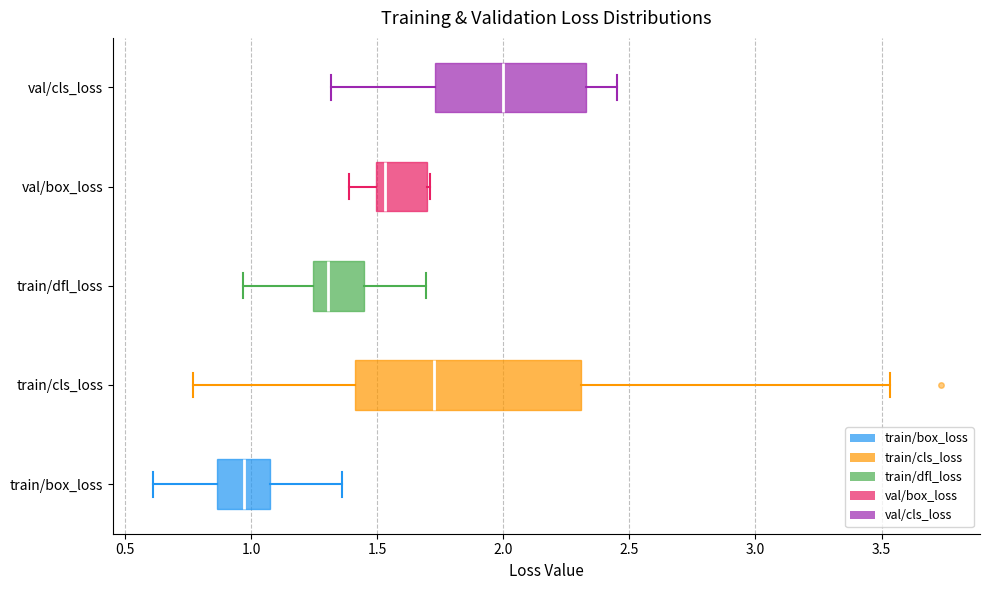

Reading bottom to top, transcribe this box plot: for each box, give where its median line is, the range the box spans, and where its two whiskers end, as read against the x-axis. The values are not printed on the chart, so give them approximately, as read against the axis.

train/box_loss: median 0.95, box 0.85 to 1.10, whiskers 0.60 to 1.35
train/cls_loss: median 1.75, box 1.40 to 2.30, whiskers 0.75 to 3.55
train/dfl_loss: median 1.30, box 1.25 to 1.45, whiskers 0.95 to 1.70
val/box_loss: median 1.55, box 1.50 to 1.70, whiskers 1.40 to 1.70
val/cls_loss: median 2.00, box 1.75 to 2.35, whiskers 1.30 to 2.45